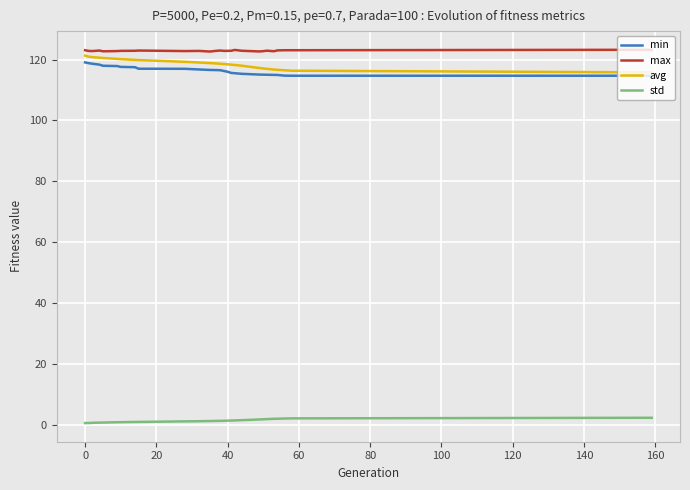

True or false: std and min intersect in this chart.

False